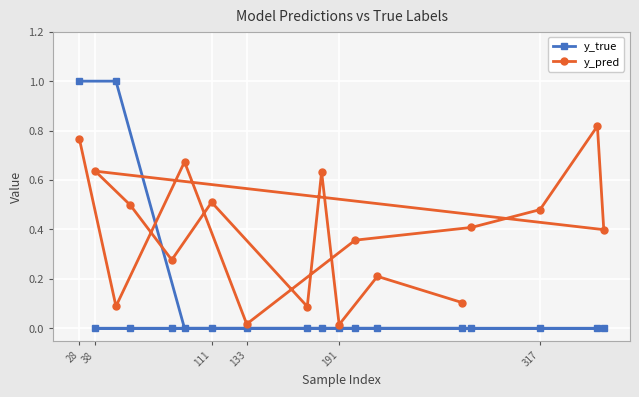

At which category is the sum across all series the highest?

28